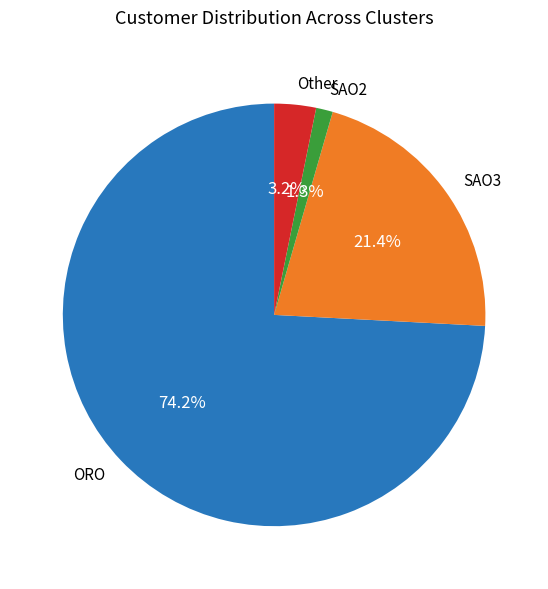

Do ORO and Other together represent more than half of the pie?

Yes